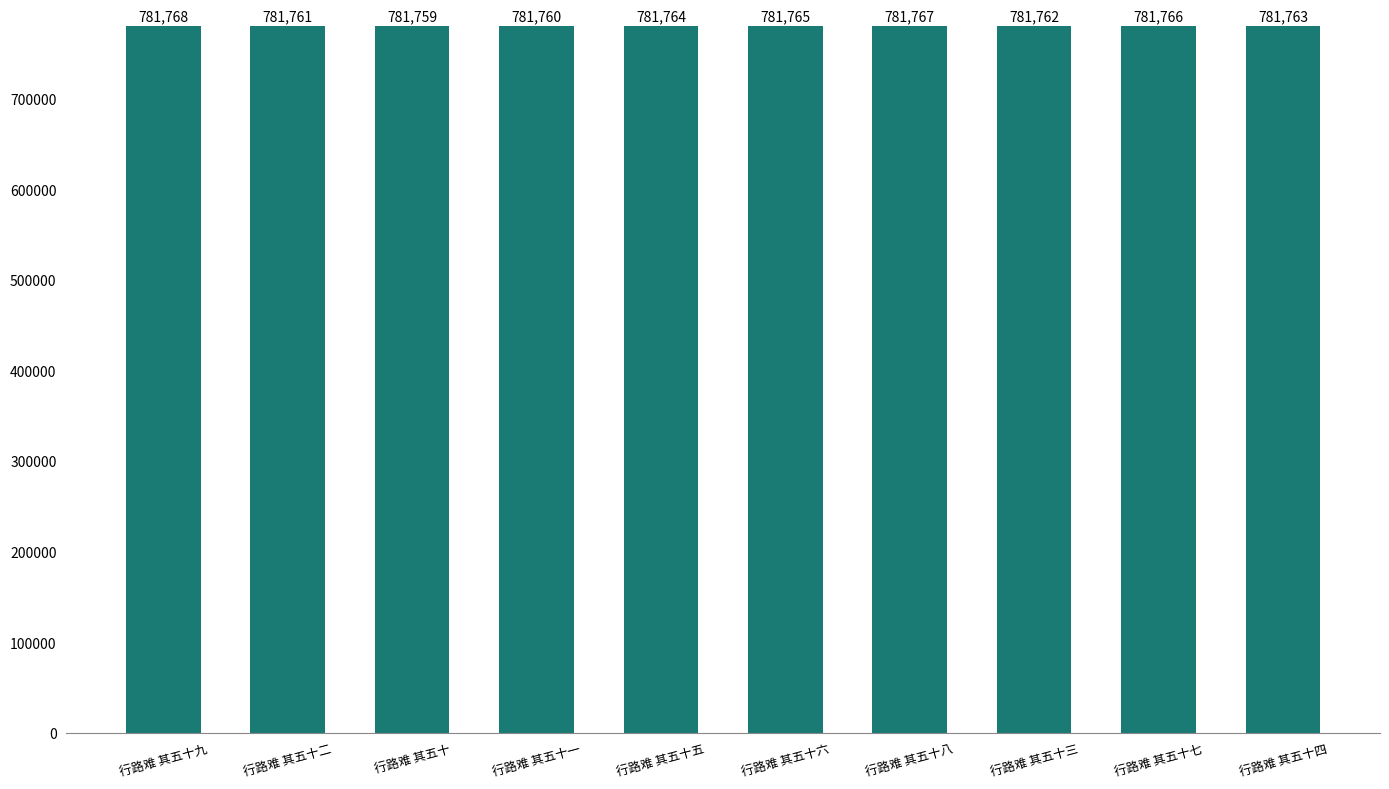

Rank the categories by value from lowest to highest.

行路难 其五十, 行路难 其五十一, 行路难 其五十二, 行路难 其五十三, 行路难 其五十四, 行路难 其五十五, 行路难 其五十六, 行路难 其五十七, 行路难 其五十八, 行路难 其五十九